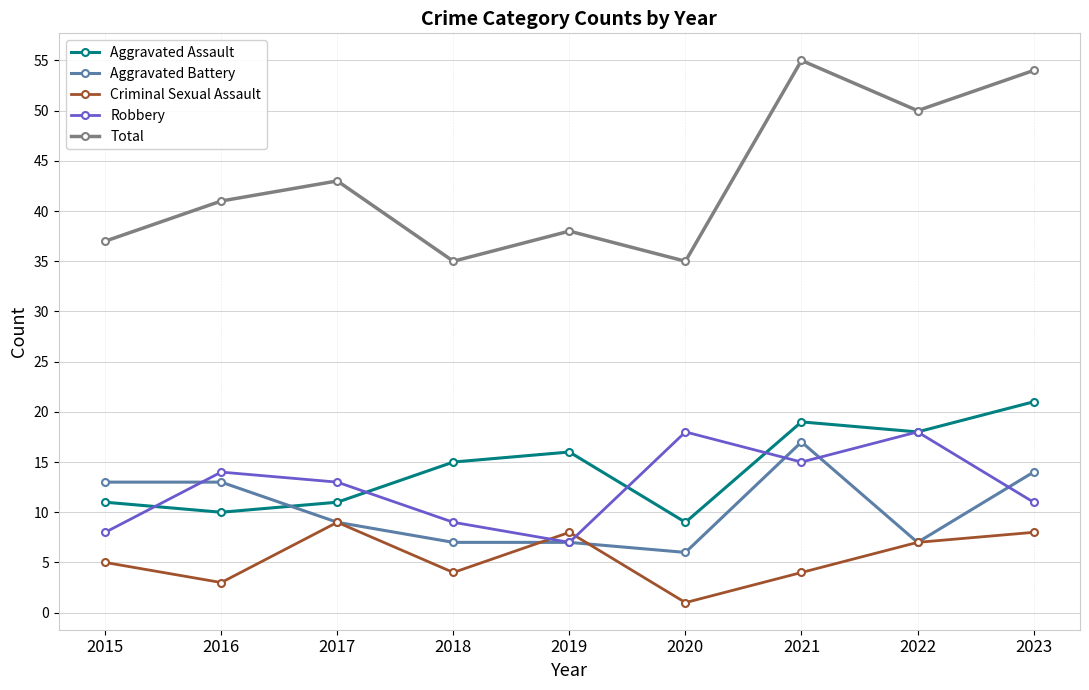

What are all the series names shown in the legend?

Aggravated Assault, Aggravated Battery, Criminal Sexual Assault, Robbery, Total